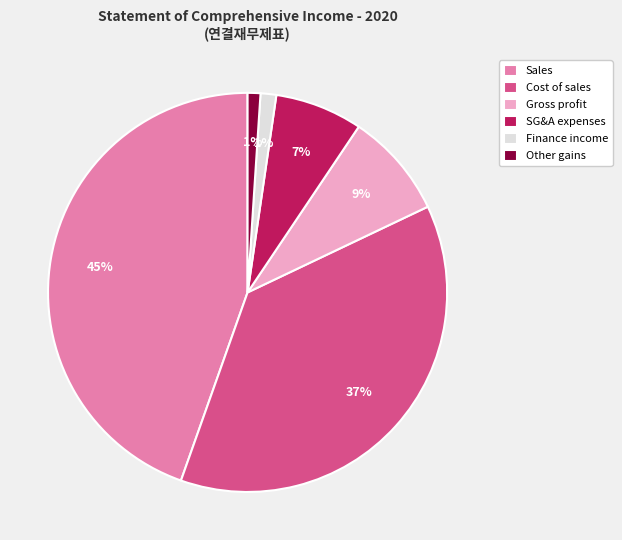

Does any single category account for the majority?

No